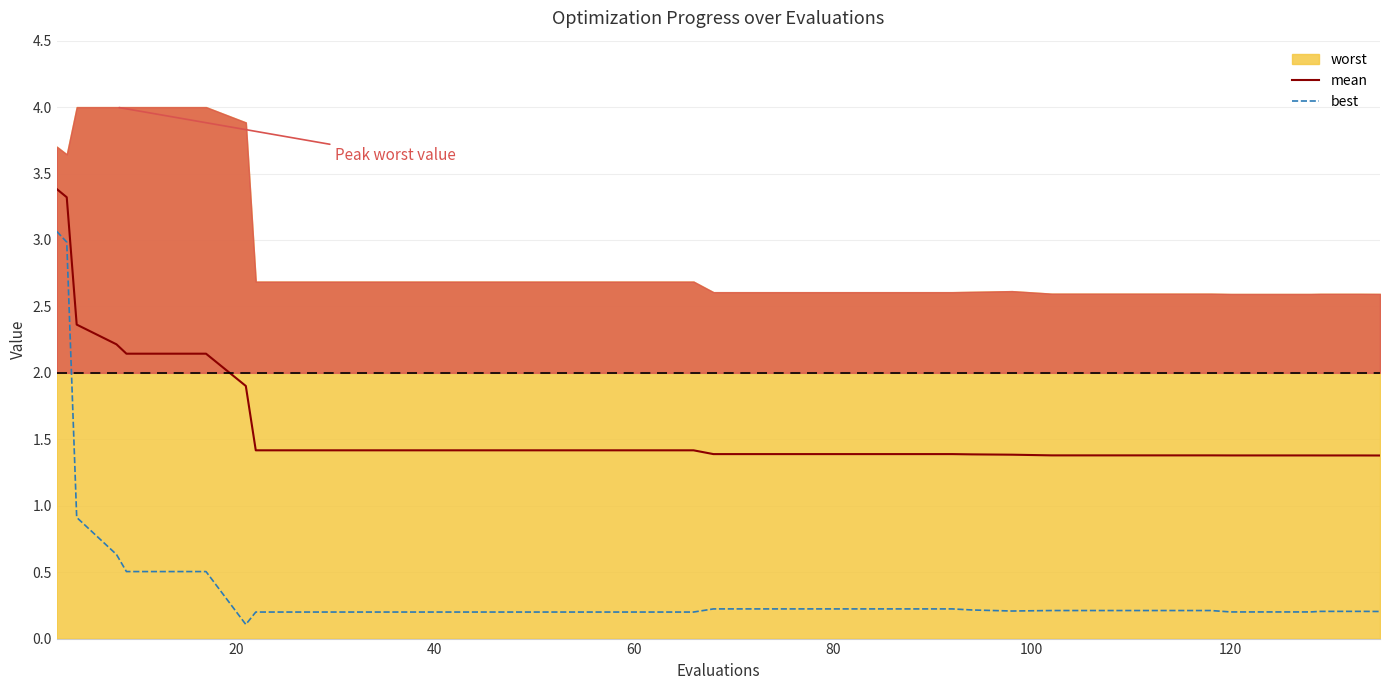

The value of mean at 120 is 2.1. True or false?

False